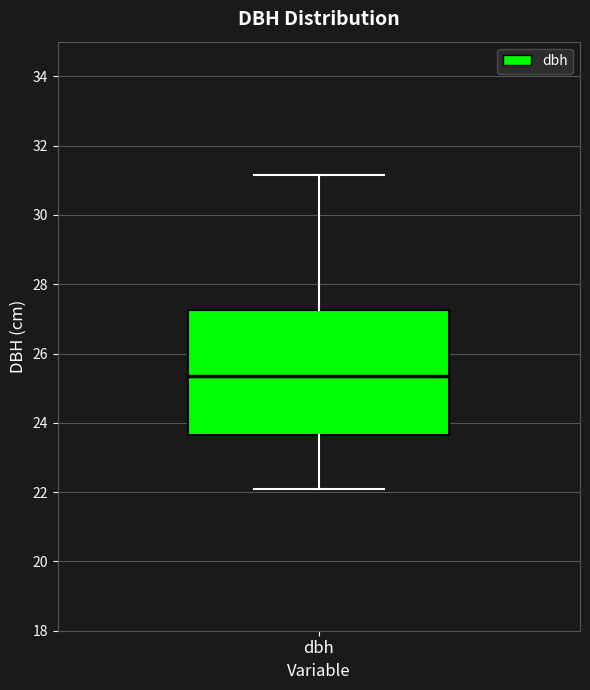

Read this box plot against the y-axis: the position of the median line, the range covered by the box, and the ends of both whiskers. The values are not printed on the chart, so give them approximately, as read against the axis.

median 25.4, box 23.6 to 27.2, whiskers 22.2 to 31.2